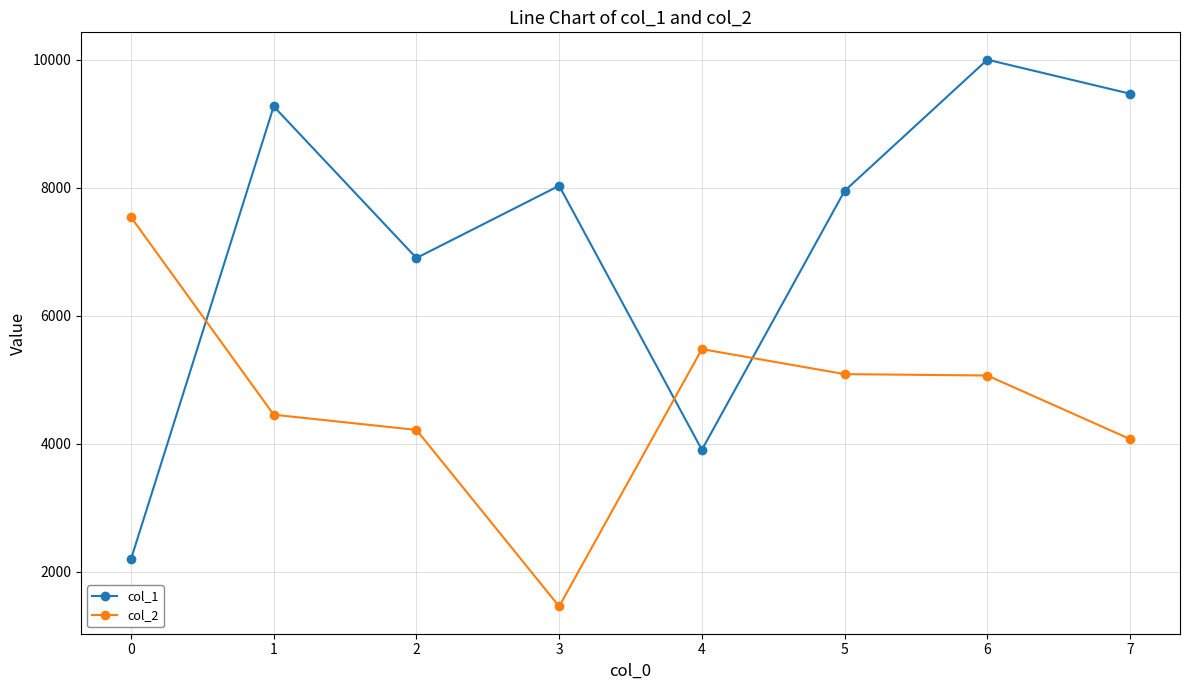

Does the chart display data point markers on the line(s)?

Yes